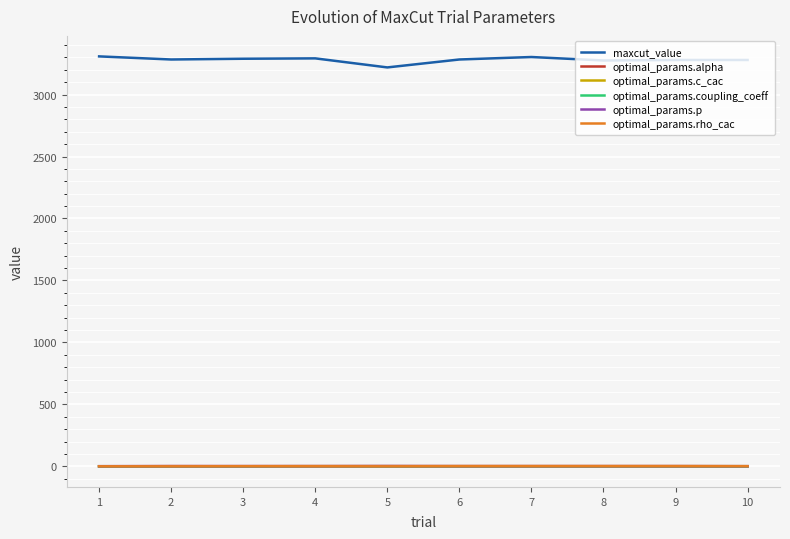

What are all the series names shown in the legend?

maxcut_value, optimal_params.alpha, optimal_params.c_cac, optimal_params.coupling_coeff, optimal_params.p, optimal_params.rho_cac